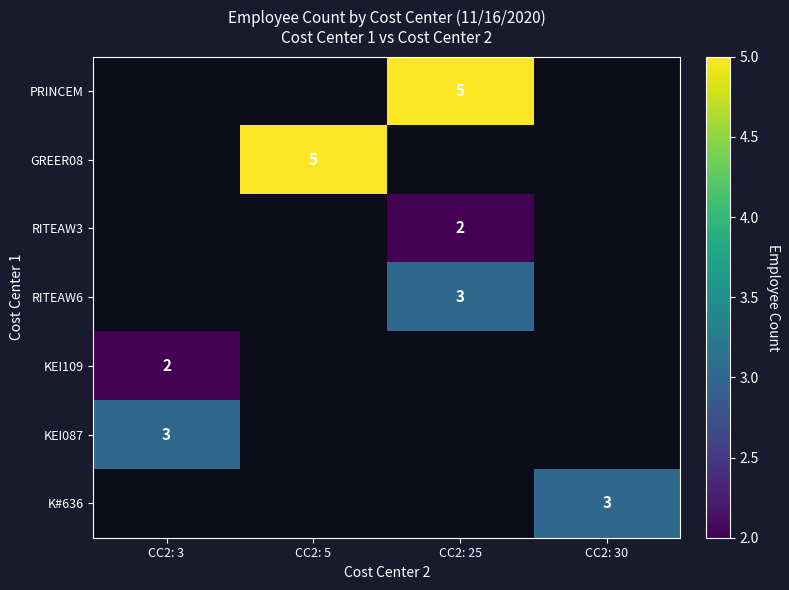

What is the difference between the highest and lowest values at CC2: 3?

3